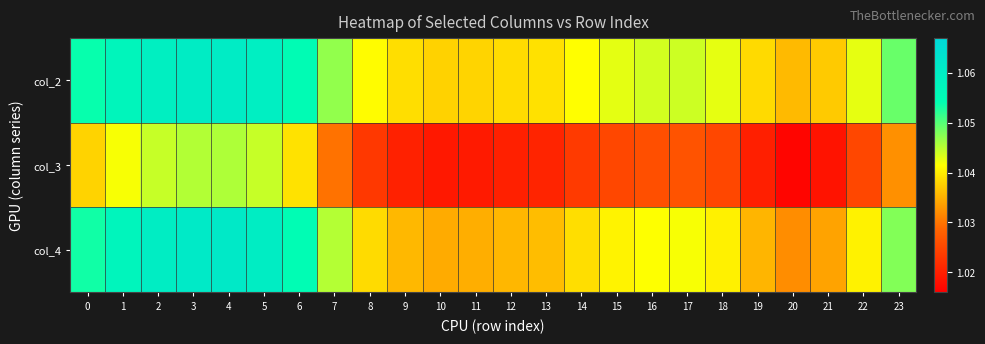

Rank the series at 13 from lowest to highest value.

col_3, col_4, col_2